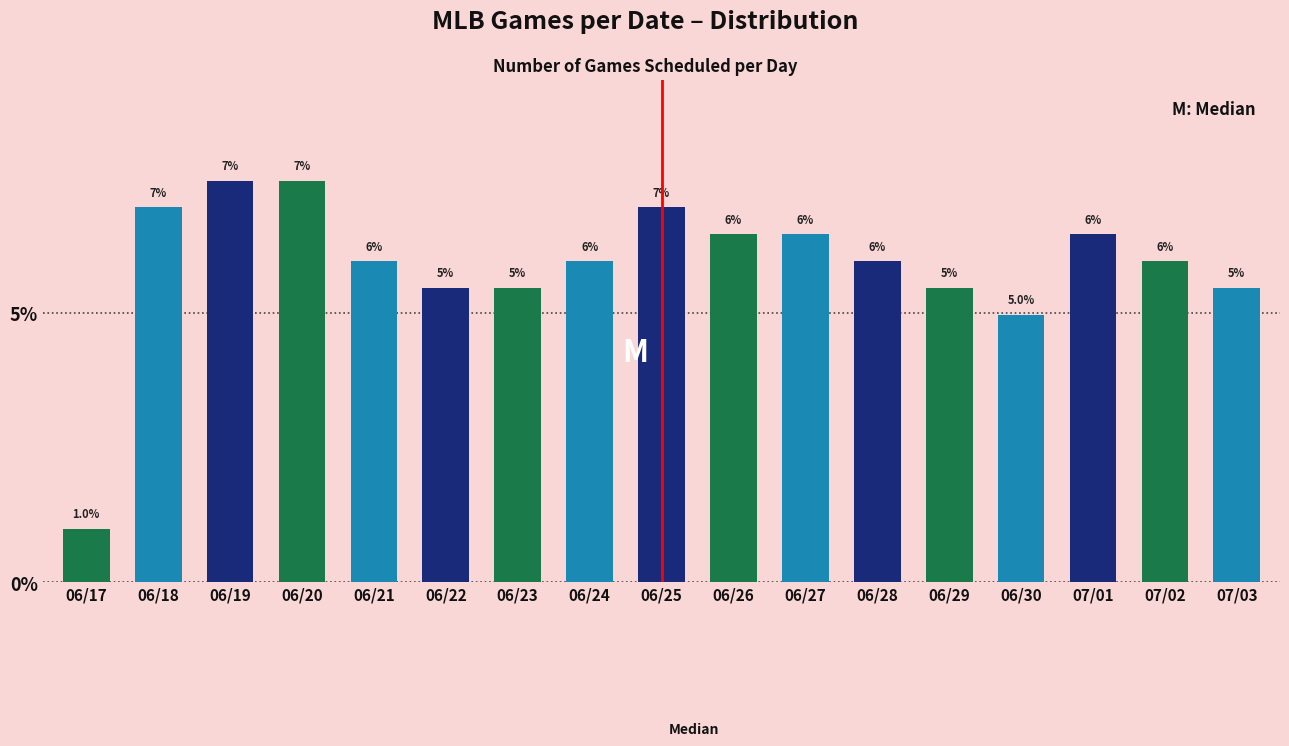

Reading left to right, what are all the values shown in this chart?

1.0	7.0	7.5	7.5	6.0	5.5	5.5	6.0	7.0	6.5	6.5	6.0	5.5	5.0	6.5	6.0	5.5